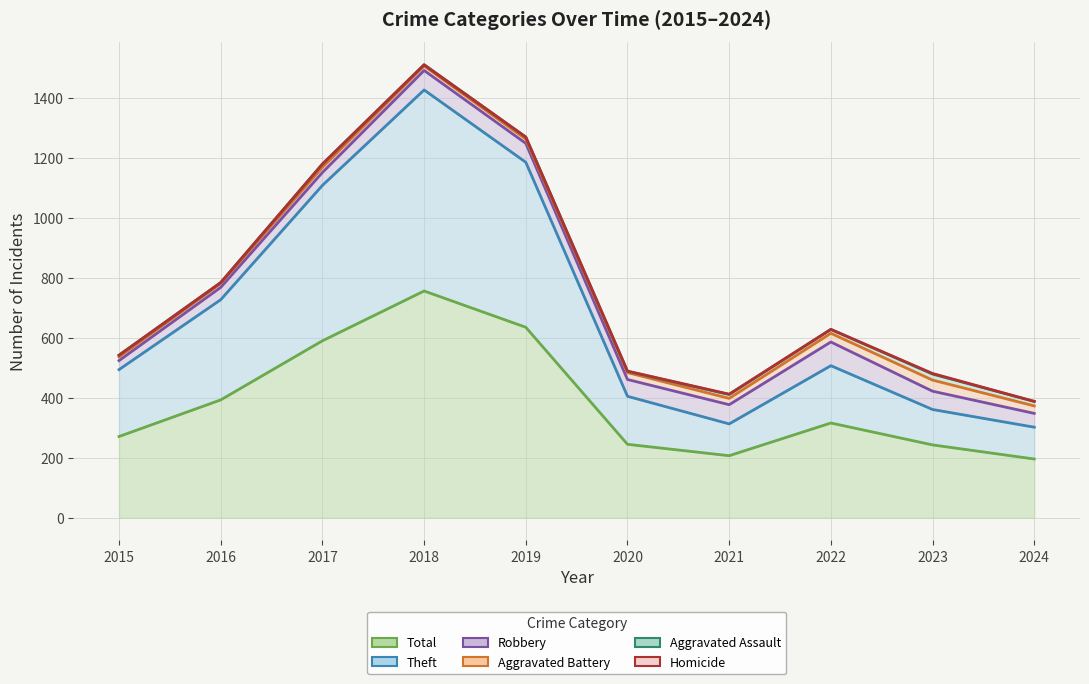

At which category does Aggravated Assault reach its first local valley?

2016